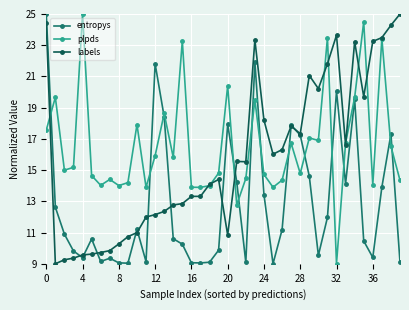

Rank the series by their average value, from lowest to highest.

entropys, labels, plpds